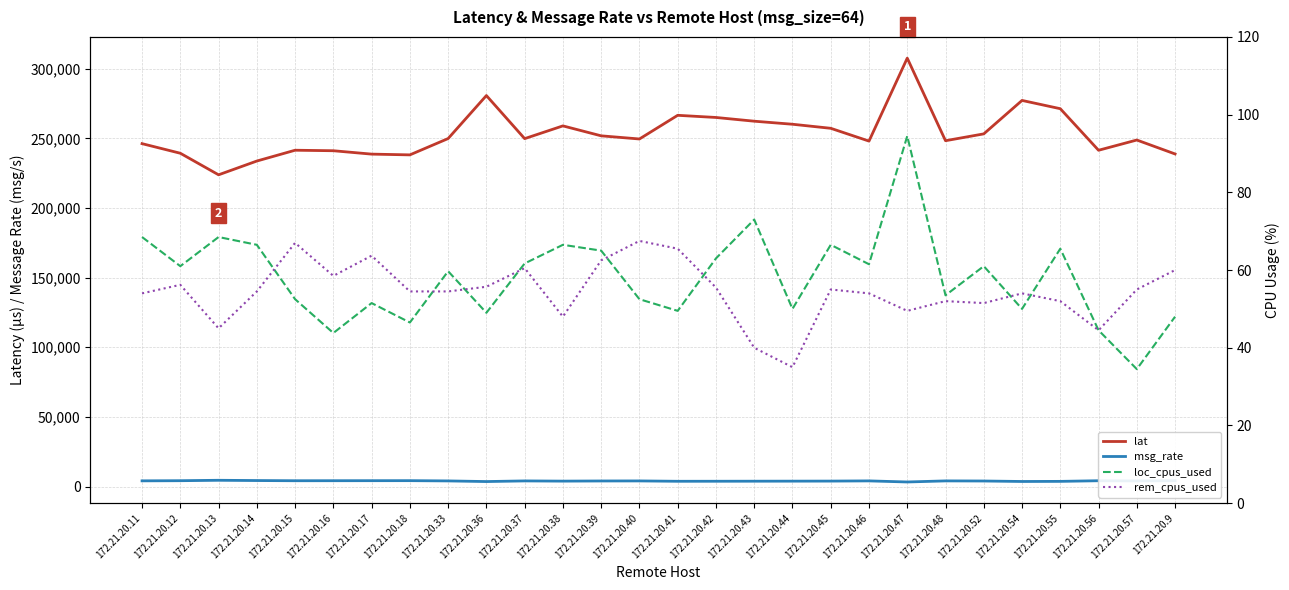

What is the difference between the maximum and minimum values in the lat series?

83803.0